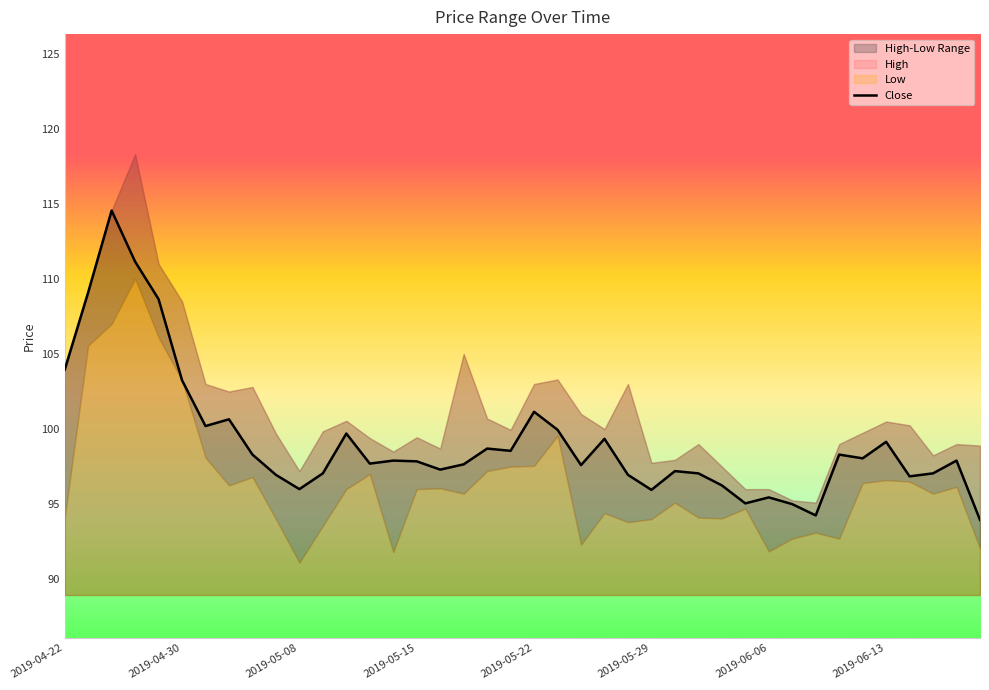

What is the lowest value of the Close series?

93.9